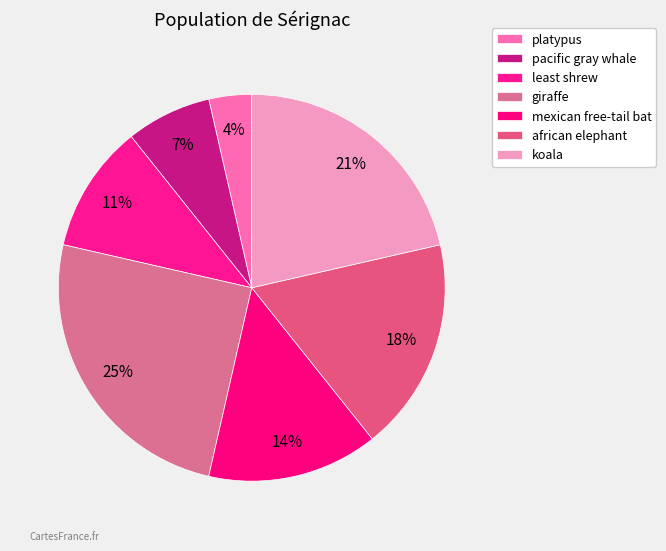

How many segments does this pie chart have?

7